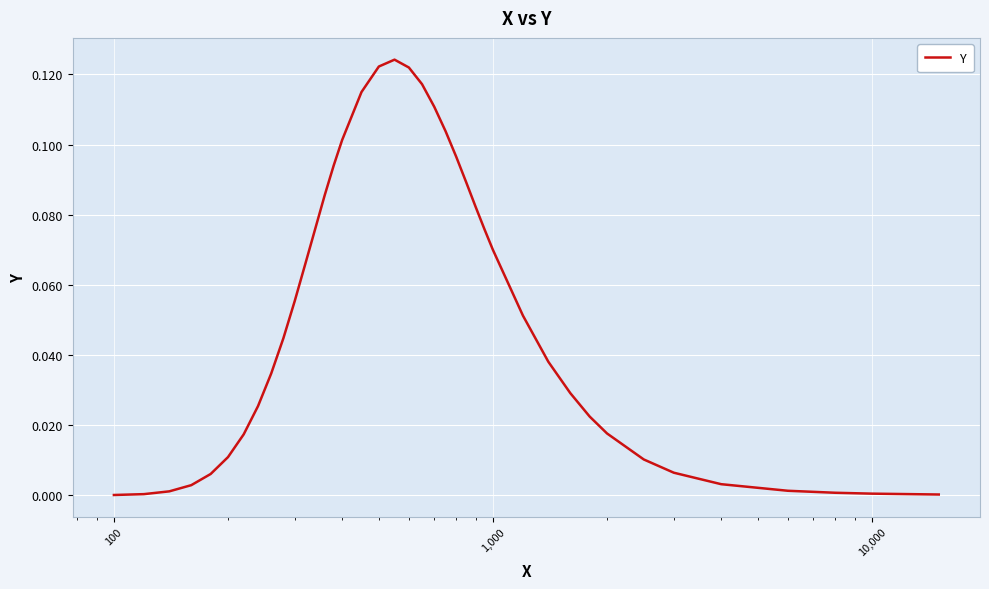

Does the chart have visible grid lines?

Yes